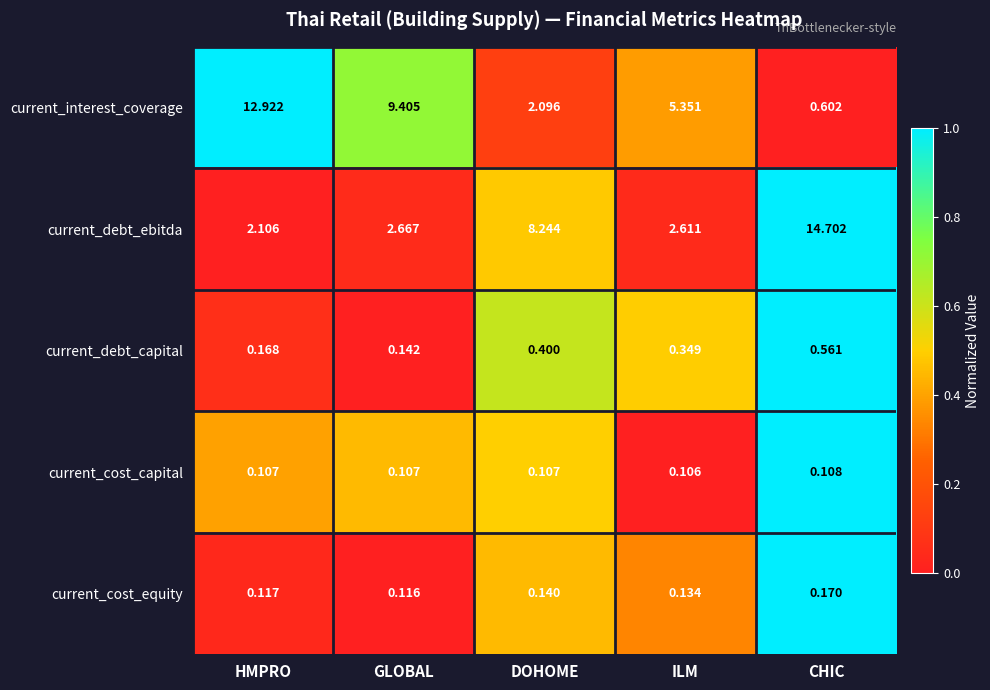

Count the number of categories in the chart.

5